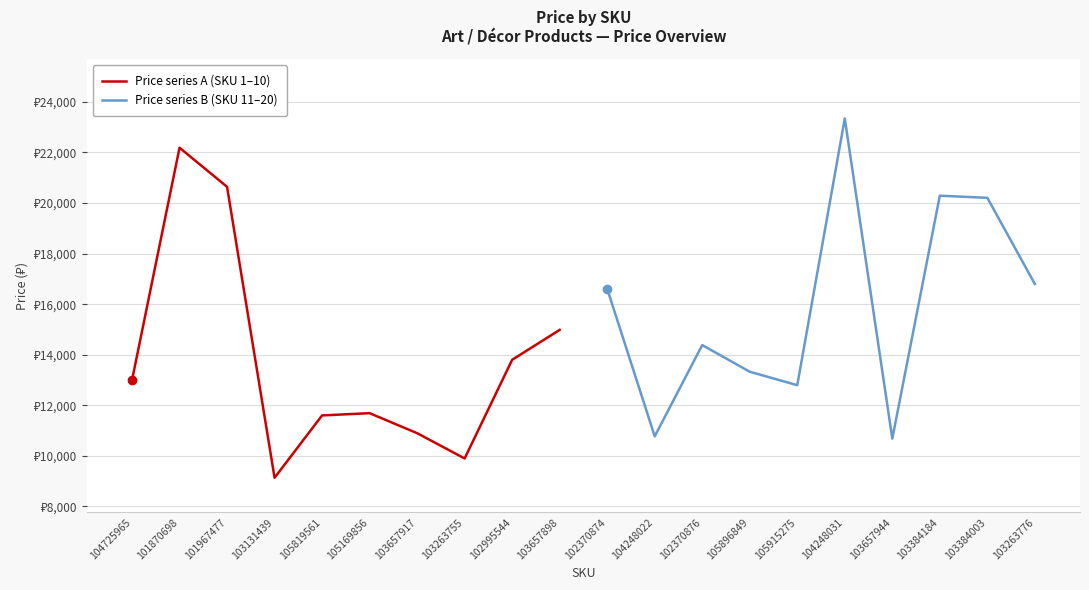

Is the value of Price series A (SKU 1–10) at 103263755 greater than the value of Price series B (SKU 11–20) at 104725965?

No